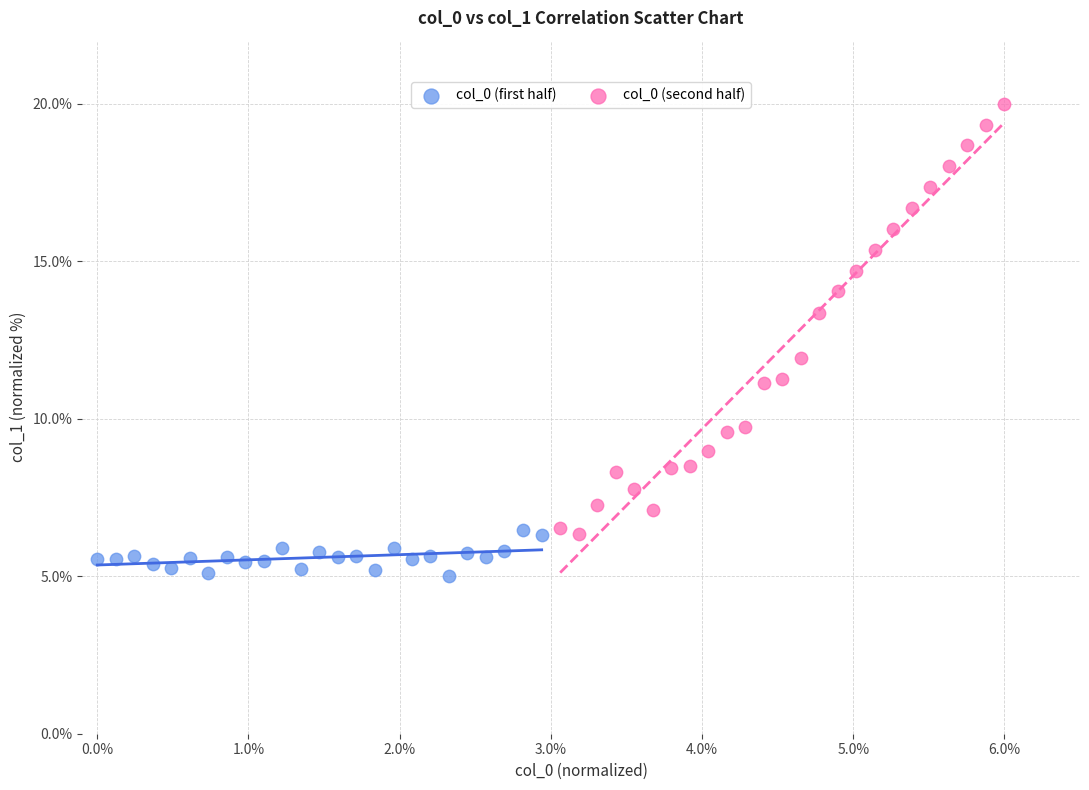

Which series has the largest Y range (max minus min)?

col_0 (second half)